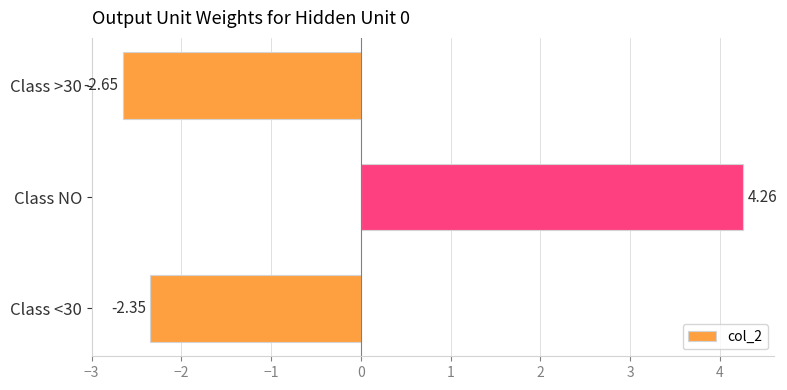

What is the label of the 2nd bar from the top?

Class NO